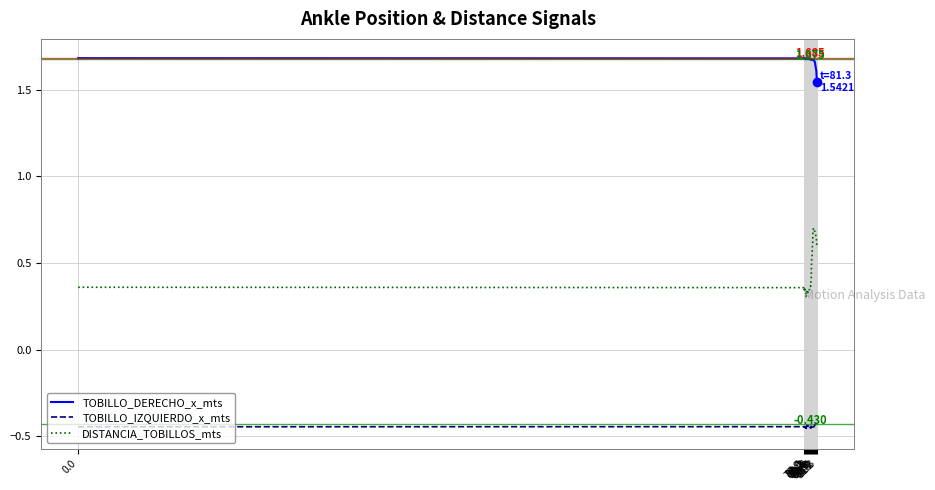

List the series in order of their peak value, highest first.

TOBILLO_DERECHO_x_mts, DISTANCIA_TOBILLOS_mts, TOBILLO_IZQUIERDO_x_mts